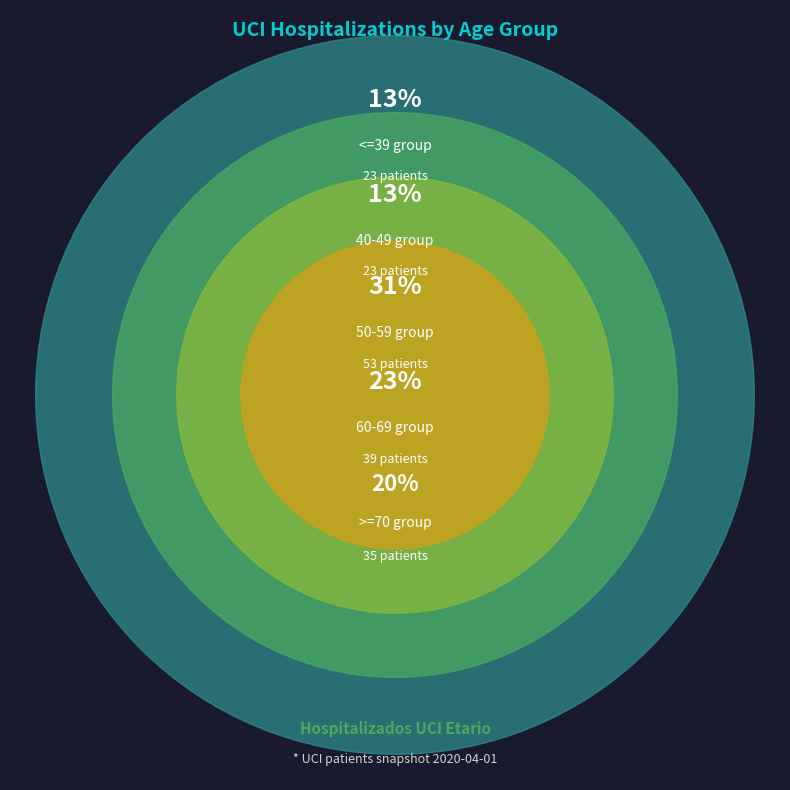

Do 60-69 and <=39 together represent more than half of the pie?

No